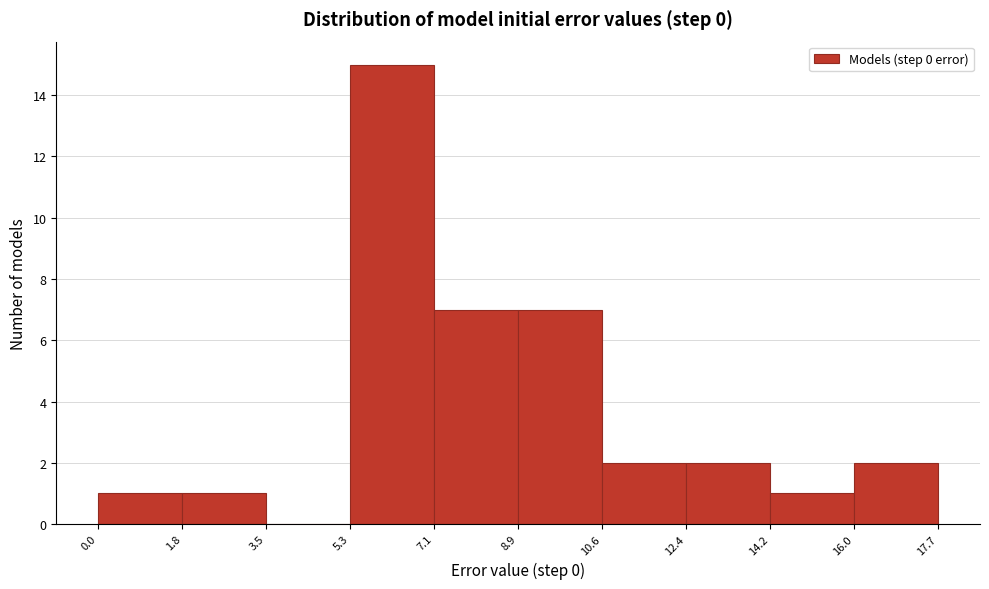

Which range on the x-axis has the tallest bar?

5.3 to 7.1